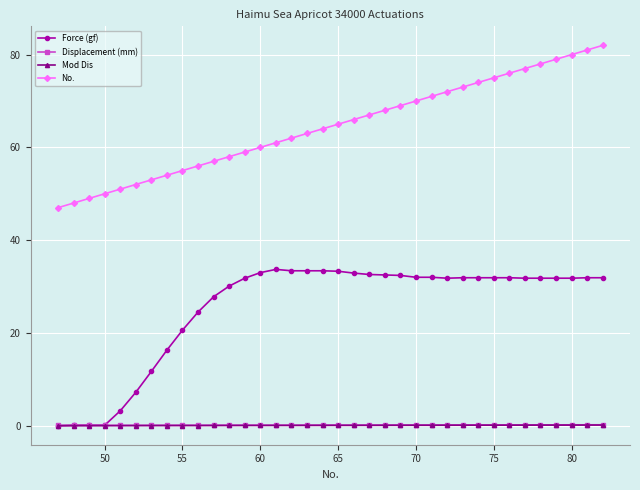

True or false: No. and Force (gf) intersect in this chart.

False